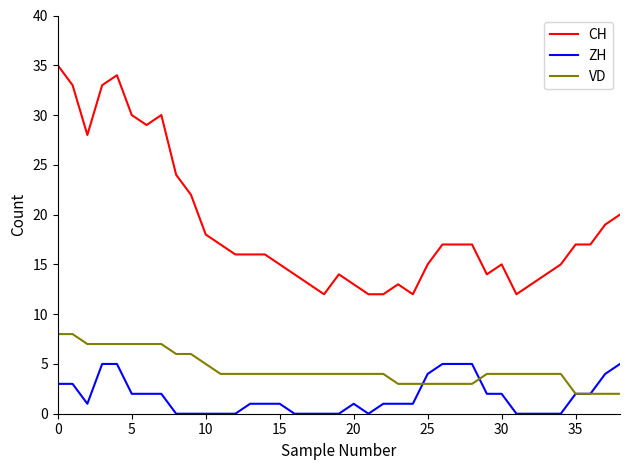

What is the sum of all CH values?

733